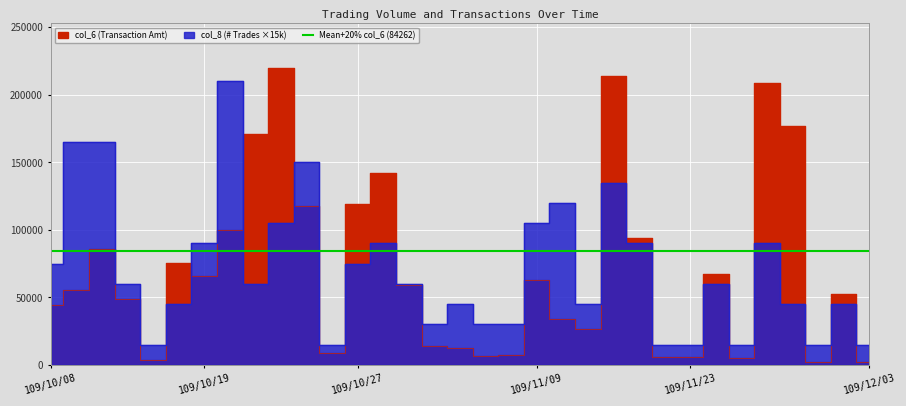

At which category does col_6 reach its first local valley?

109/10/15